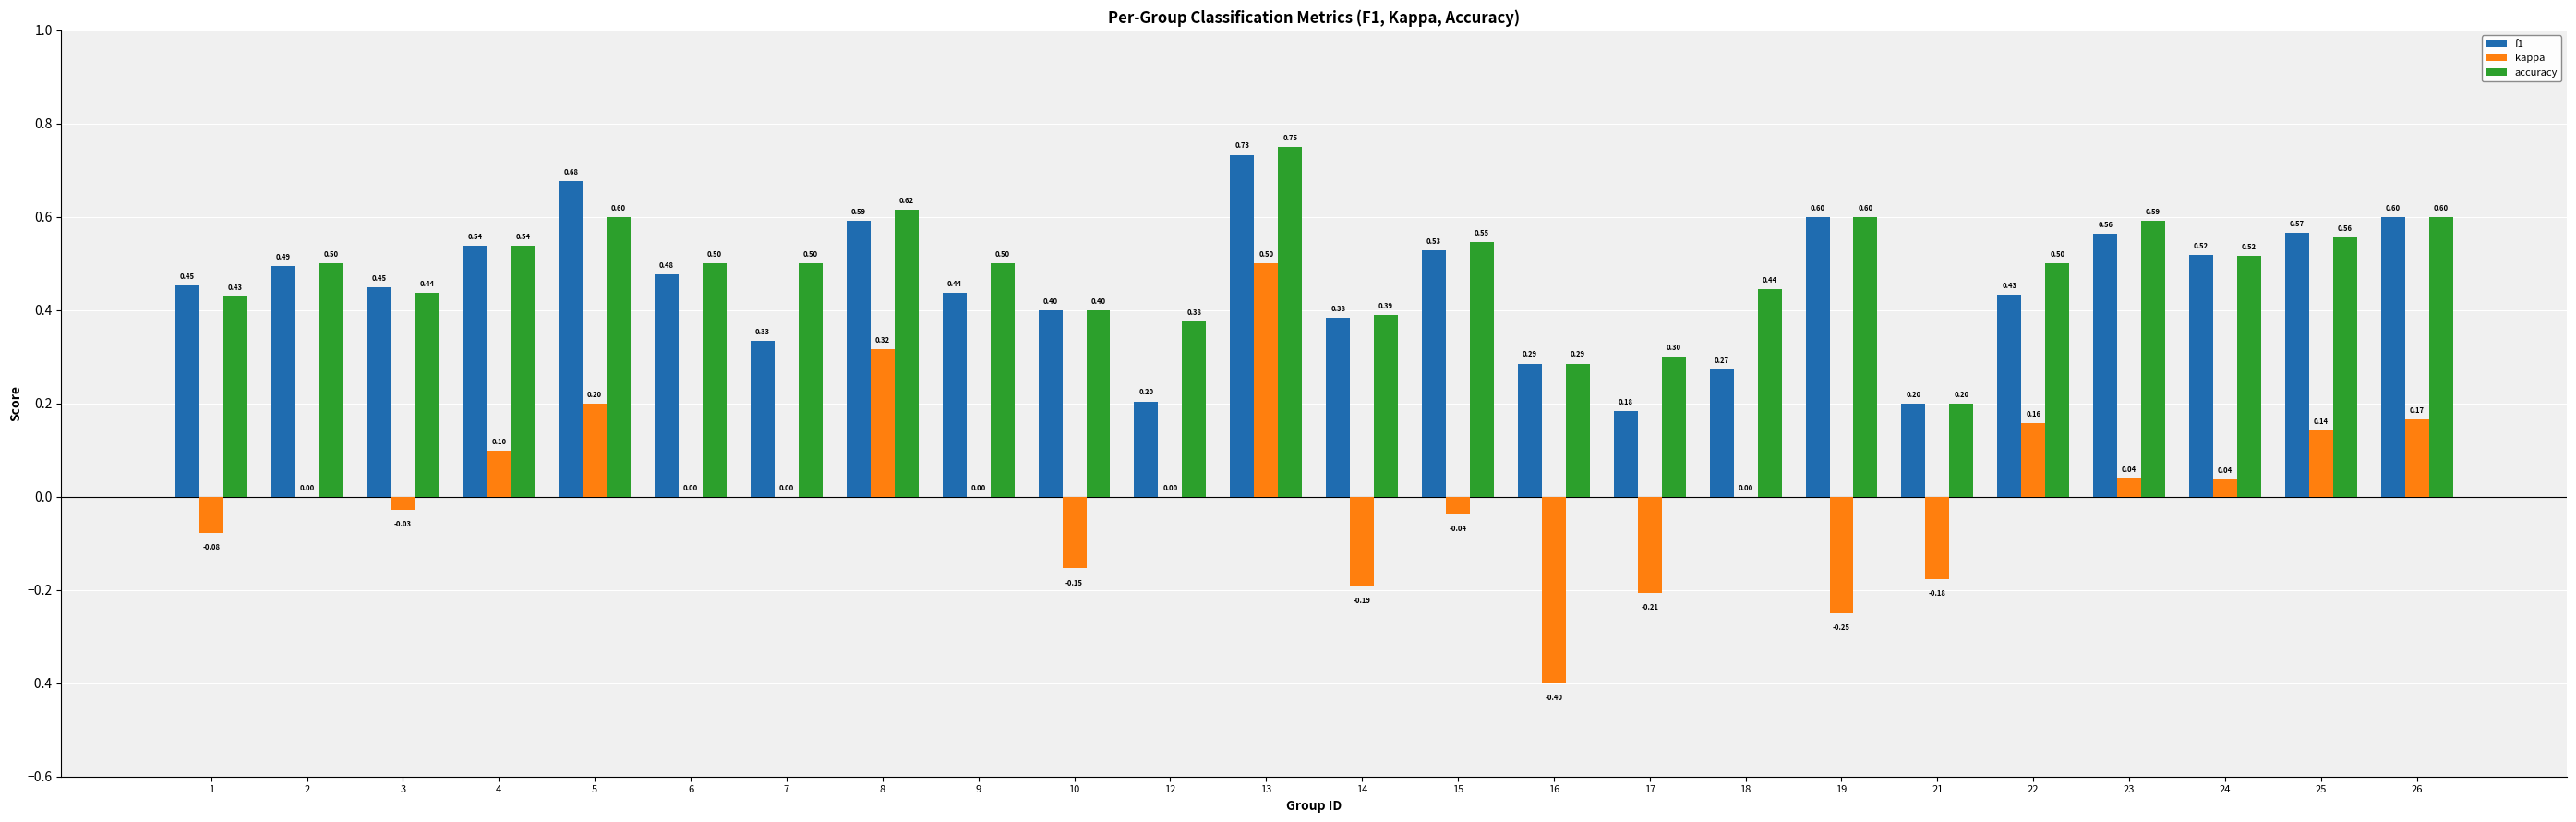

How many series are shown in this chart?

3